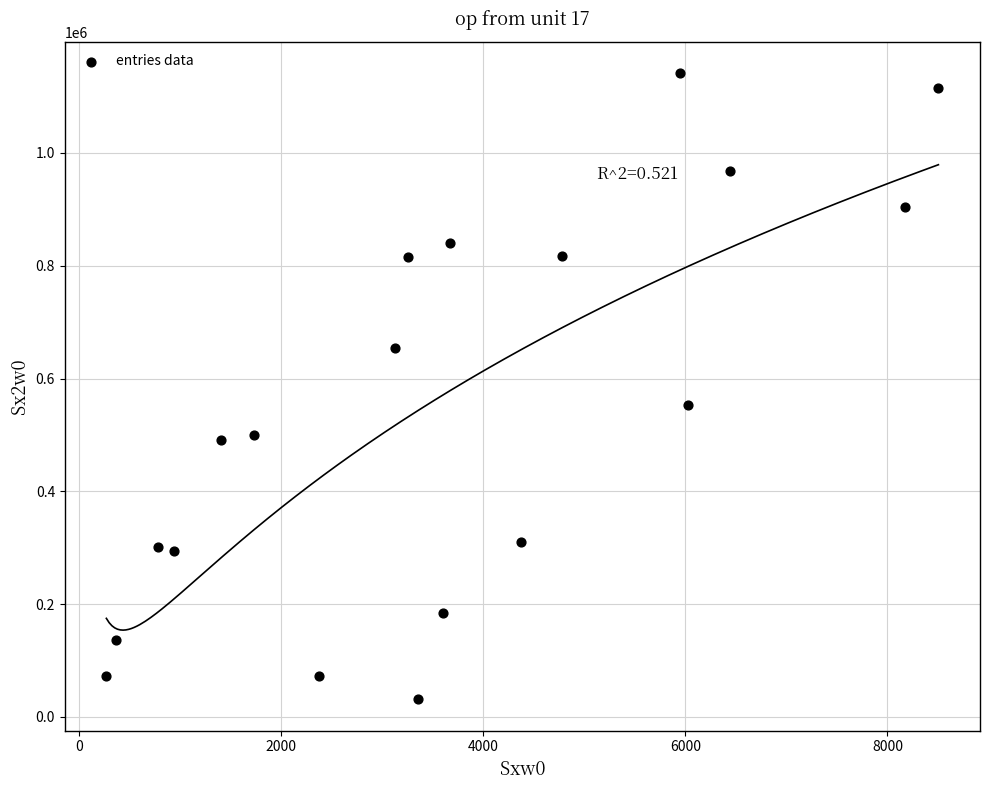

What is the range of X values (max minus min)?

8233